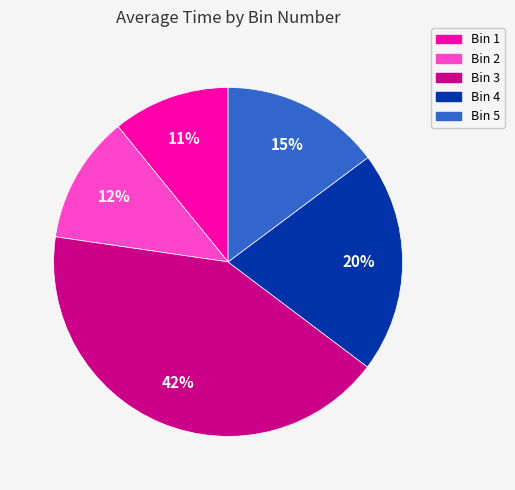

Which has a higher value, Bin 5 or Bin 4?

Bin 4